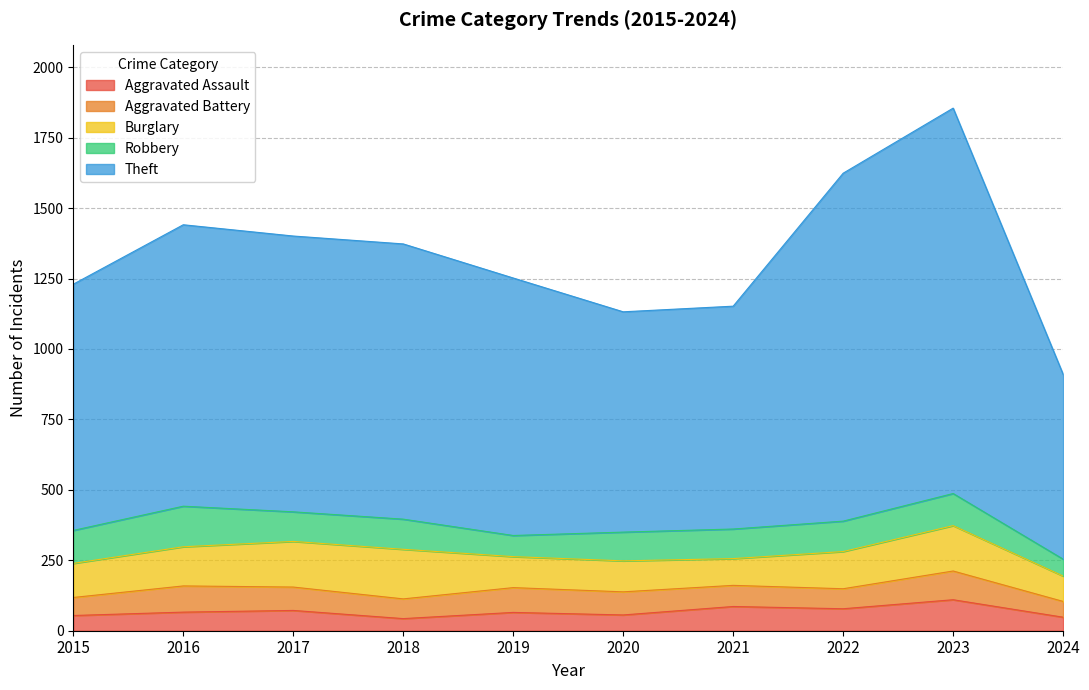

What is the value of the Robbery point at the 10th from the left?

60